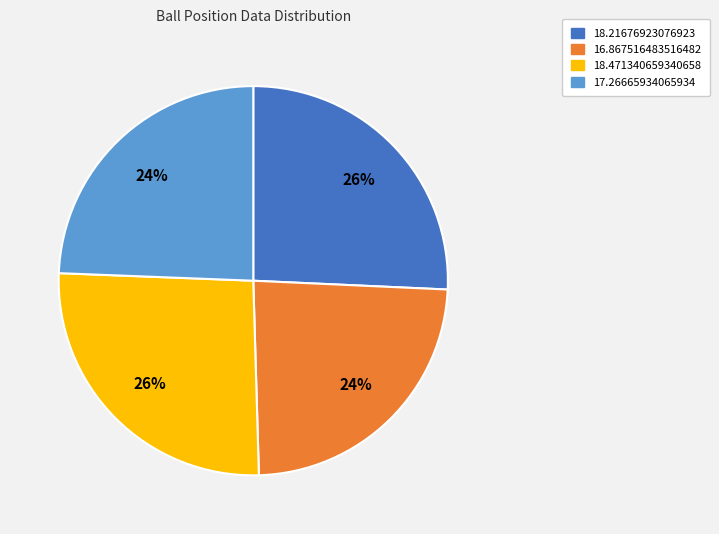

To the nearest percent, what is the average slice percentage?

25%